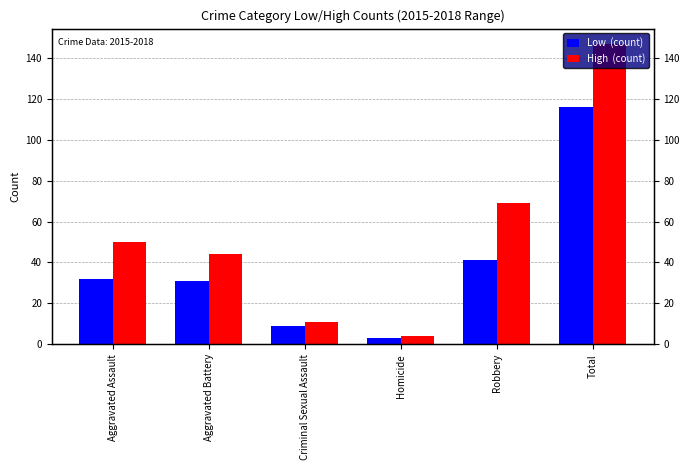

Rank the series by their average value, from lowest to highest.

Low  (count), High  (count)